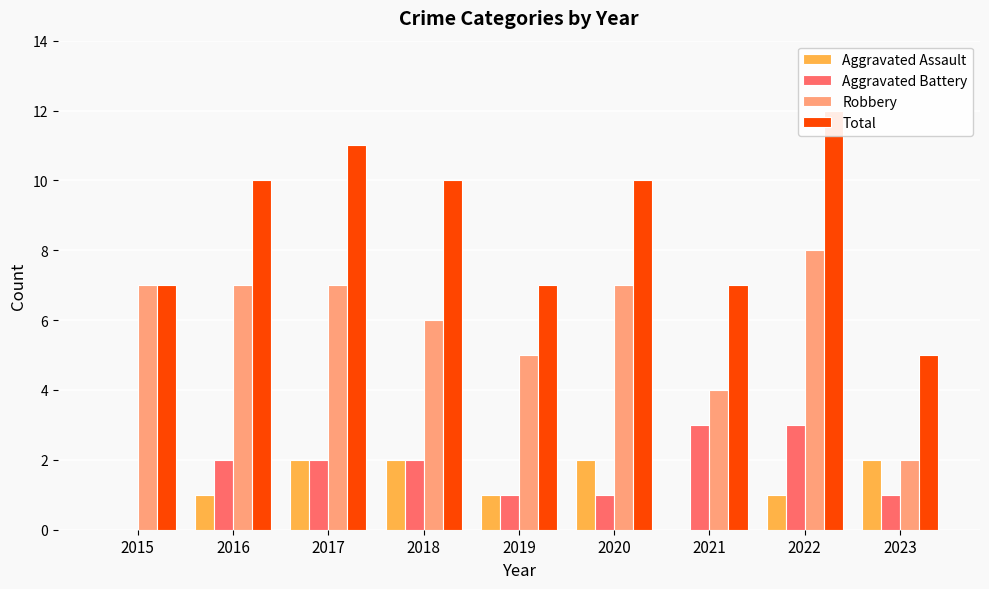

Which label corresponds to the largest value in the chart?

2022